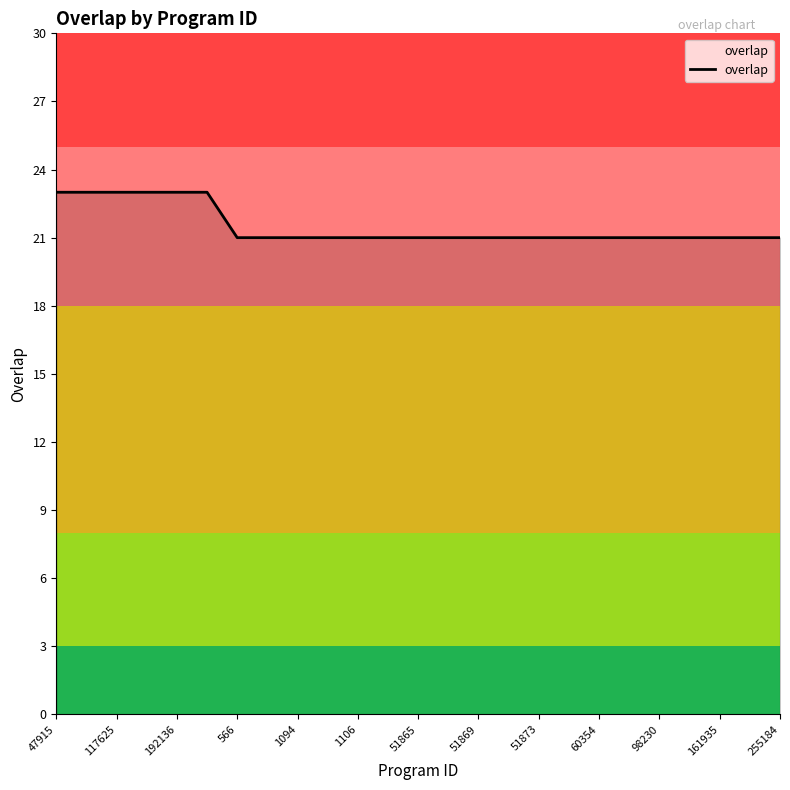

What is the minimum value shown in the chart?

21